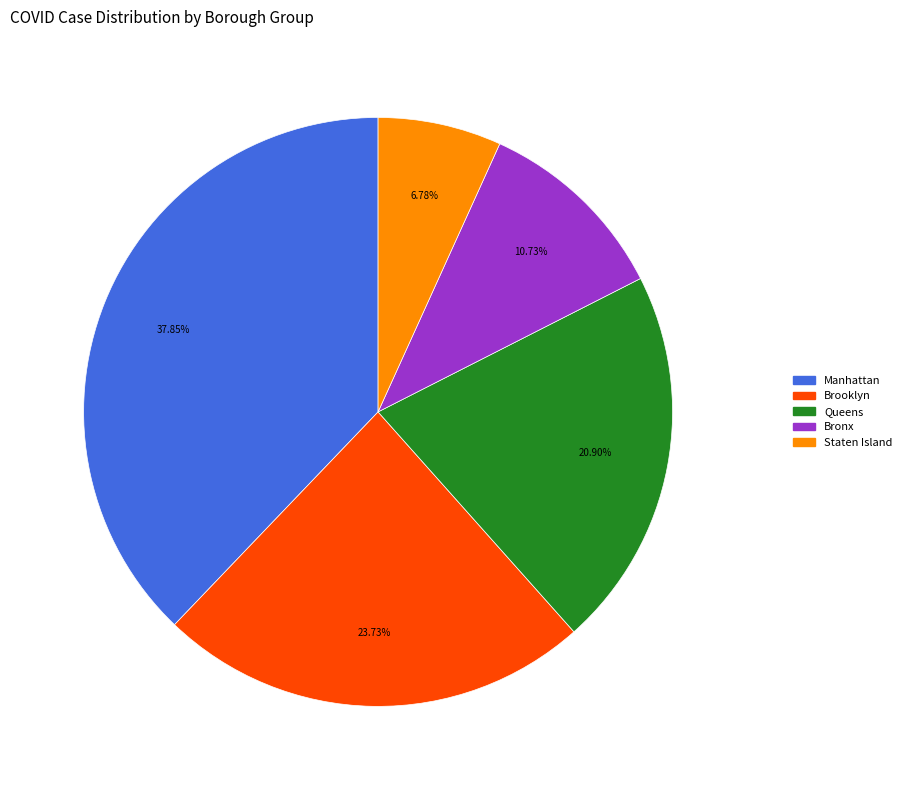

To the nearest percent, what is the average slice percentage?

20%